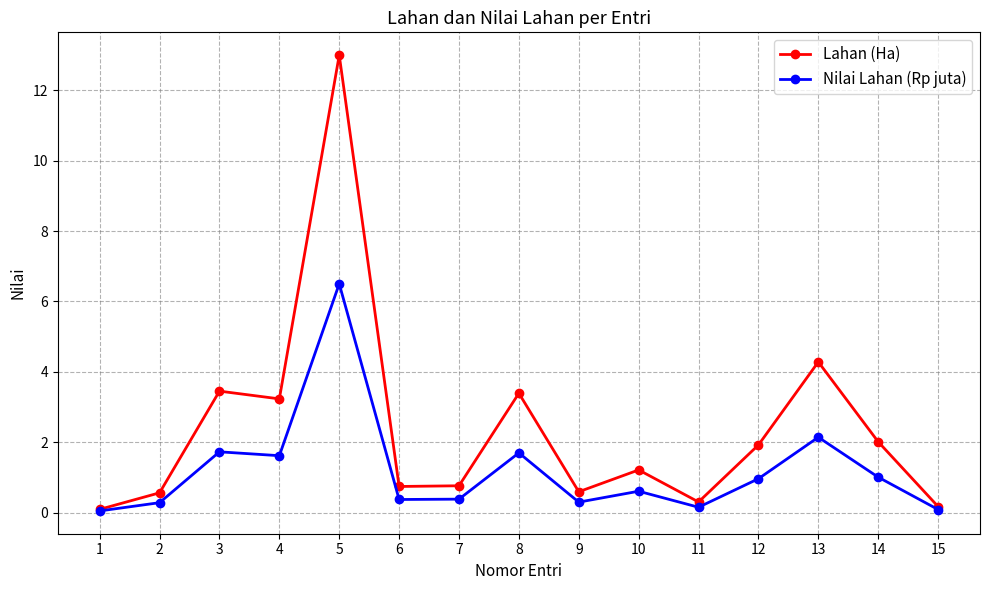

List the series in order of their overall mean, lowest first.

Nilai Lahan (Rp juta), Lahan (Ha)